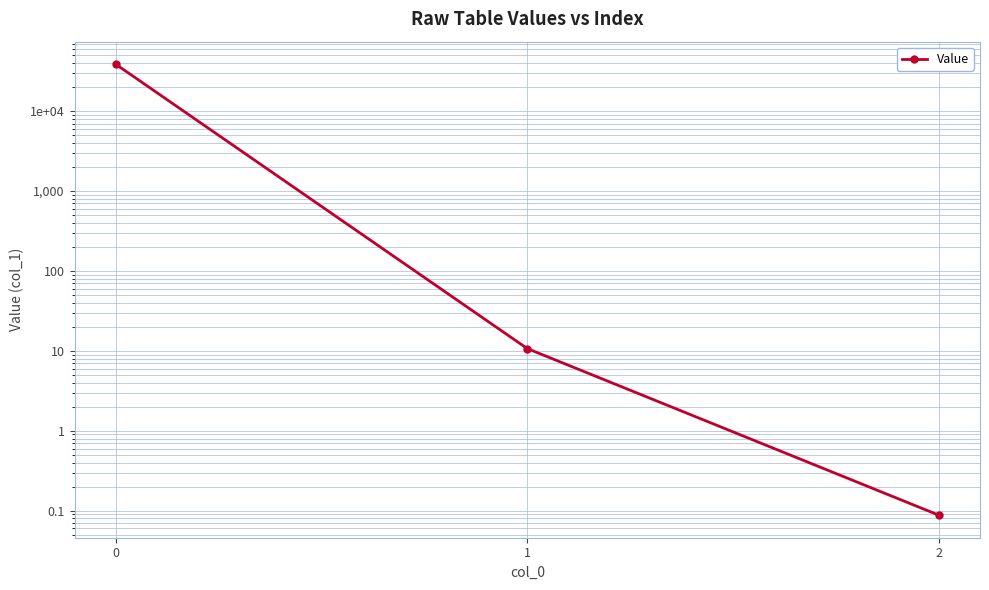

Count the number of values greater than 10.

2